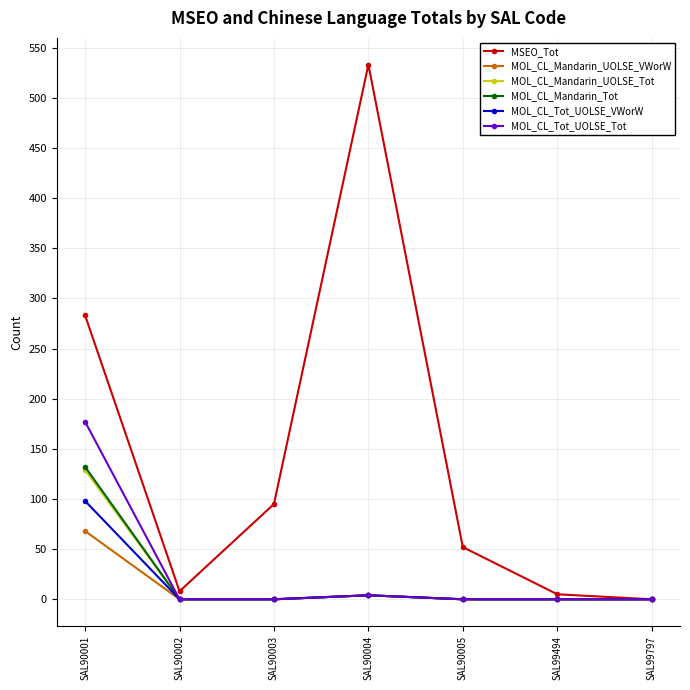

True or false: MOL_CL_Mandarin_UOLSE_VWorW has more than 2 interior local peaks.

False